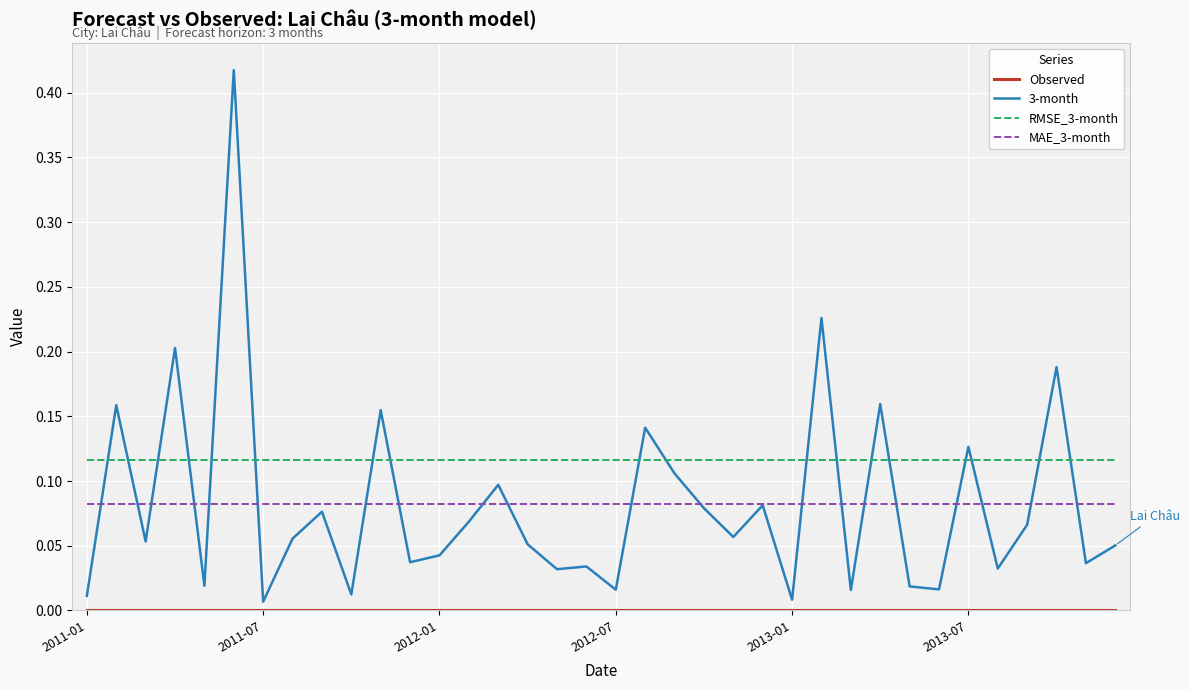

Which series has the widest spread of values?

3-month